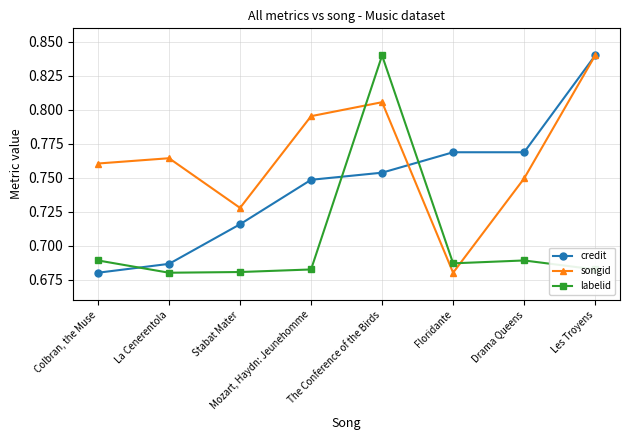

How many lines are shown in the chart?

3